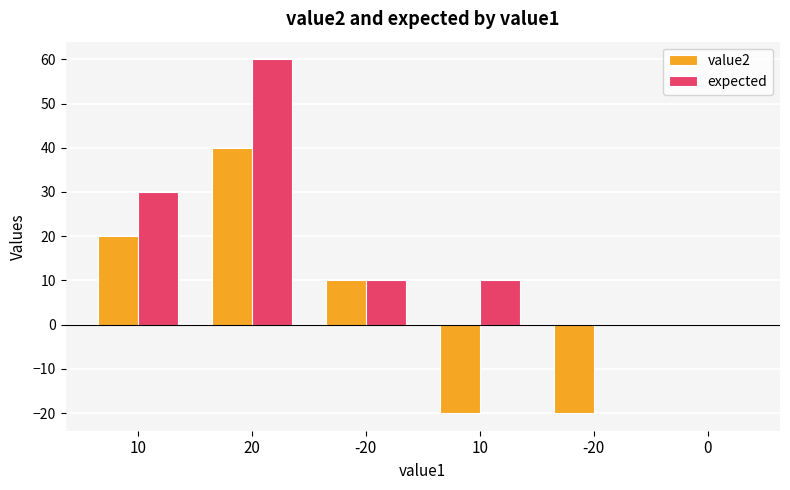

At which label does expected first exceed 10?

10